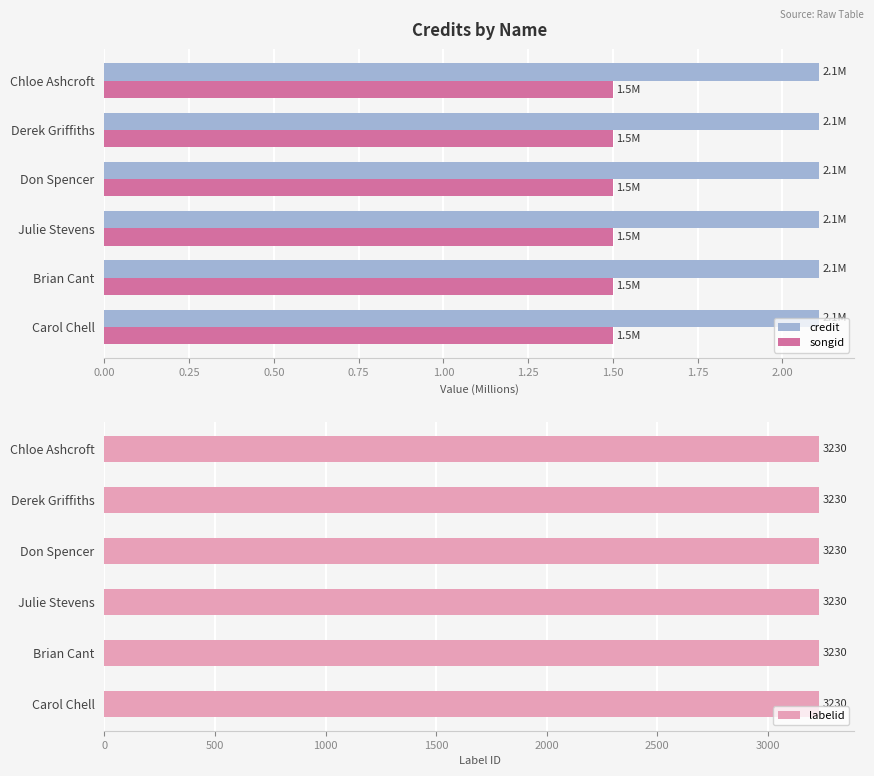

What is the highest value of the credit series?

2.1